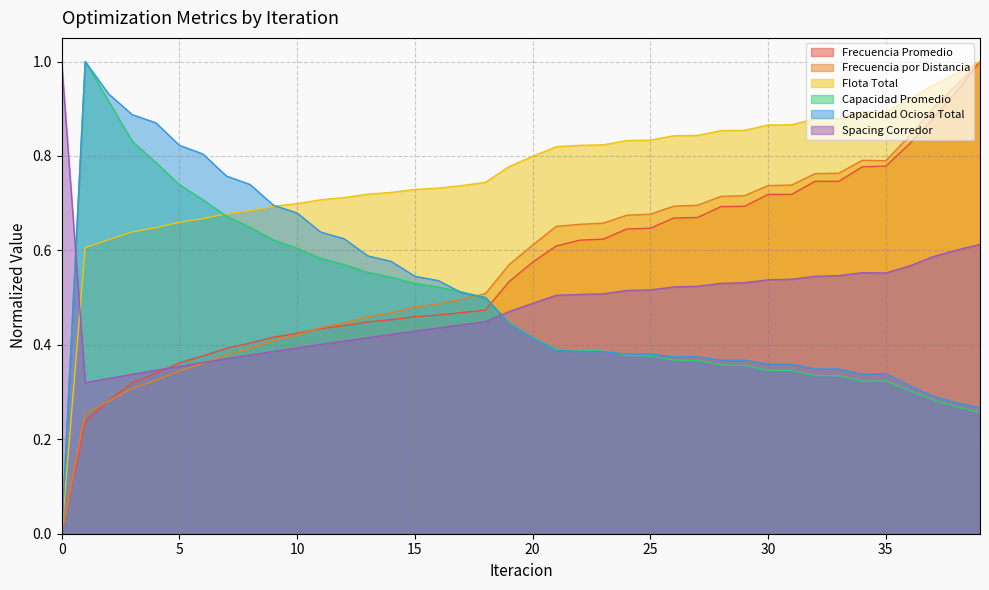

What is the greatest value displayed?

1.0